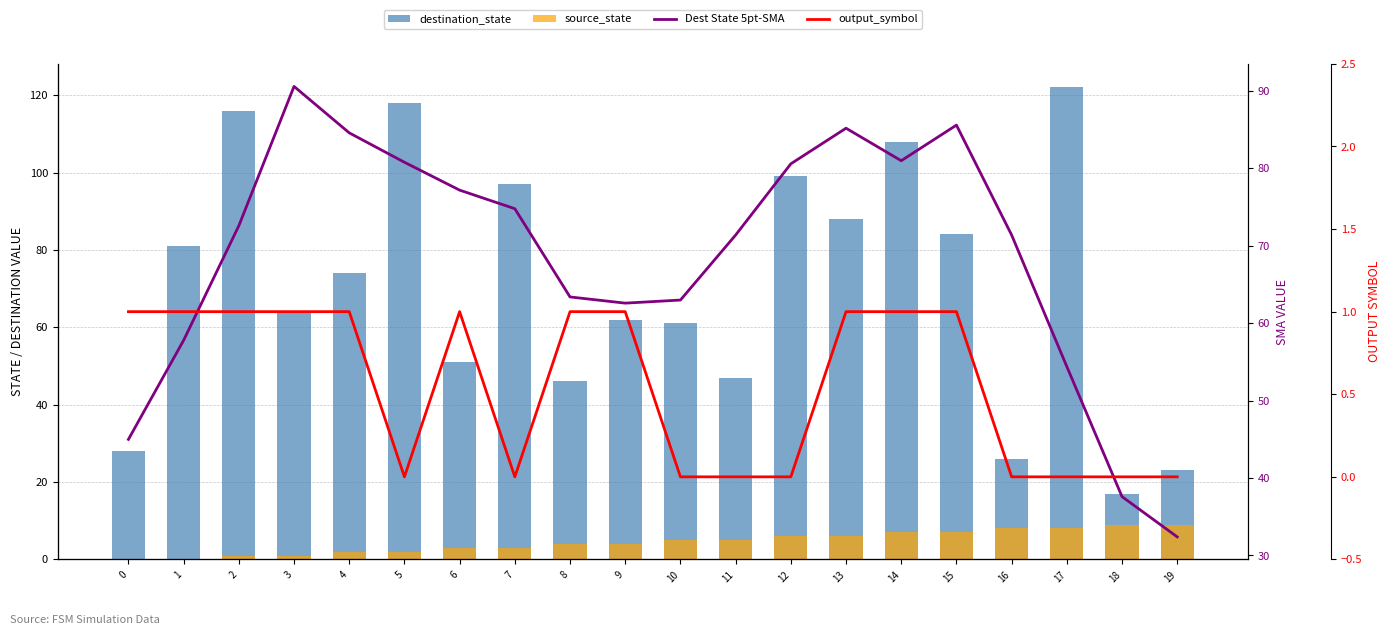

How many series are shown in this chart?

4